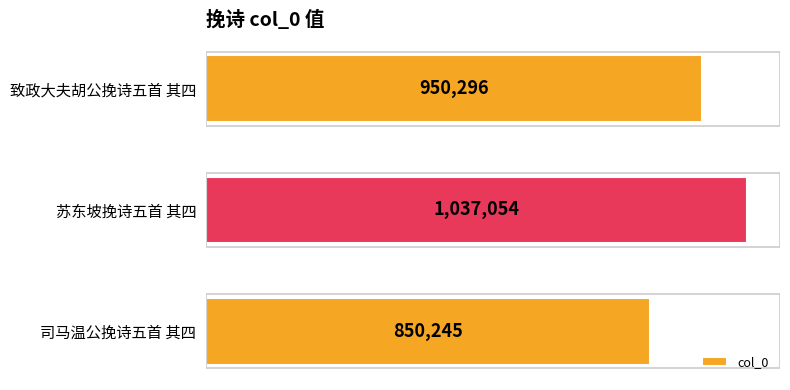

How many values are below 950296?

1